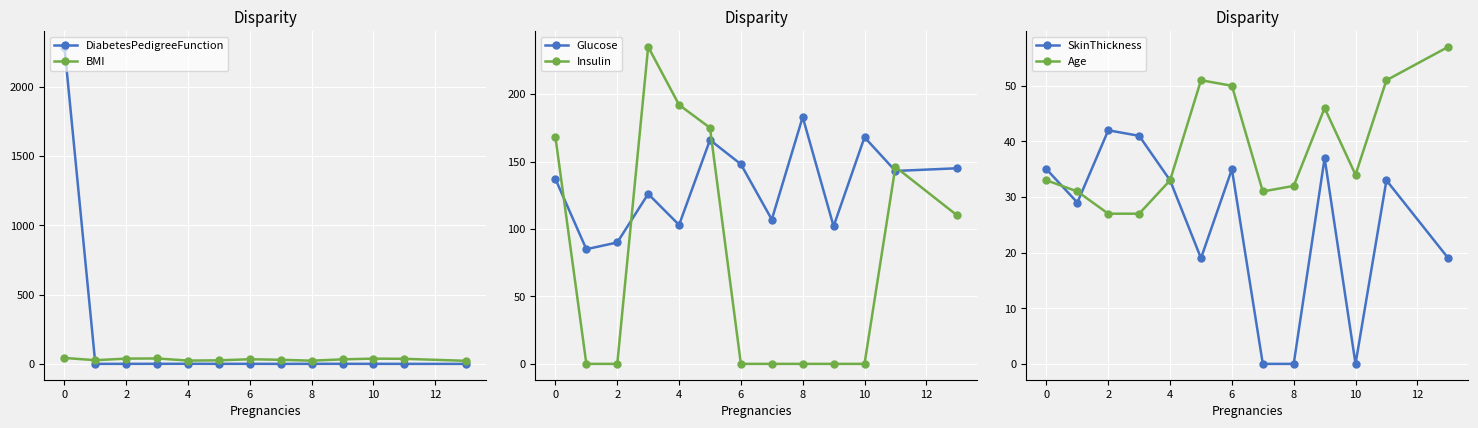

Which series ends up on top after the final intersection of Glucose and Insulin?

Glucose